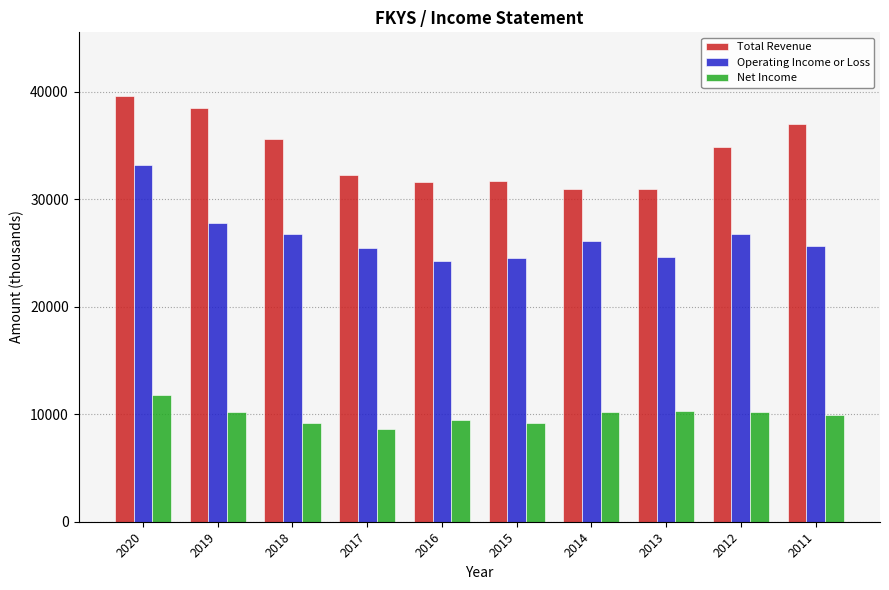

At which category does the chart reach its peak across all series?

2020